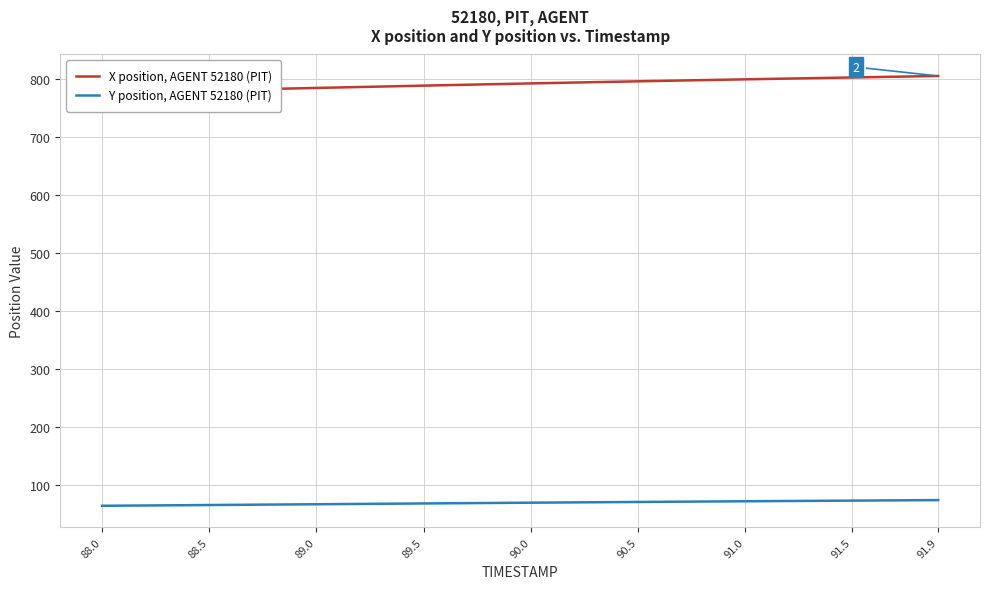

Reading left to right, transcribe all the data shown in this chart.

X position, AGENT 52180 (PIT): 777.2	778.0	778.7	779.5	780.3	781.1	781.9	782.7	783.5	784.3	785.1	785.9	786.6	787.4	788.2	789.0	789.8	790.6	791.4	792.1	792.9	793.6	794.3	795.1	795.8	796.5	797.2	797.9	798.5	799.2	799.9	800.5	801.2	801.8	802.5	803.1	803.7	804.4	805.0	805.7
Y position, AGENT 52180 (PIT): 65.0	65.3	65.5	65.8	66.1	66.3	66.6	66.9	67.1	67.4	67.7	67.9	68.2	68.5	68.8	69.0	69.3	69.6	69.8	70.1	70.4	70.6	70.9	71.1	71.4	71.6	71.9	72.1	72.3	72.6	72.8	73.0	73.3	73.5	73.7	73.9	74.1	74.4	74.6	74.8